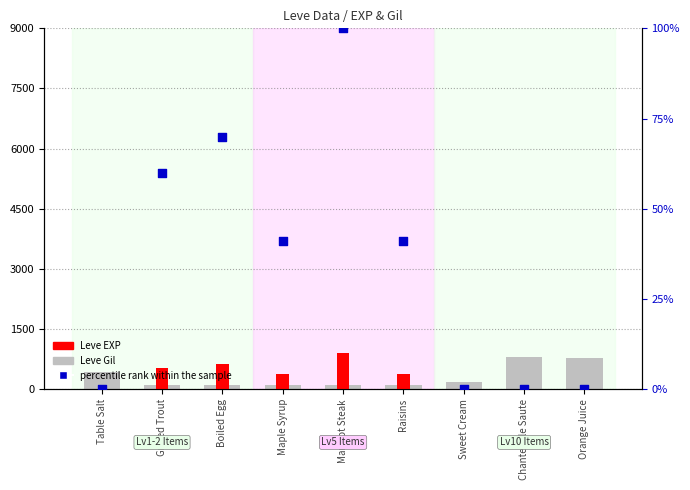

Which series contains the lowest Y value?

percentile rank